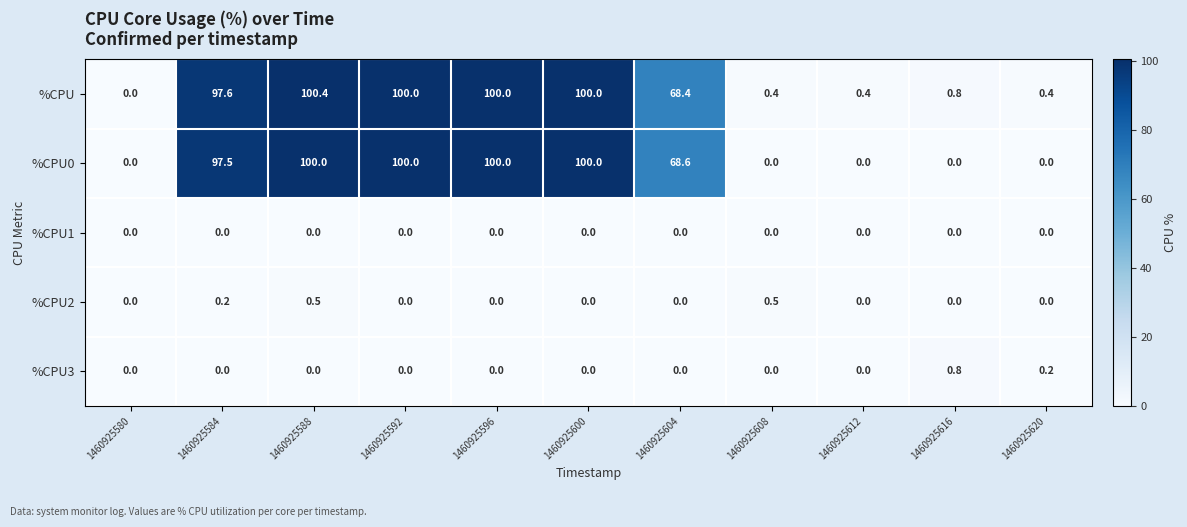

Is it true that %CPU2 equals -0.3 at 1460925604?

False